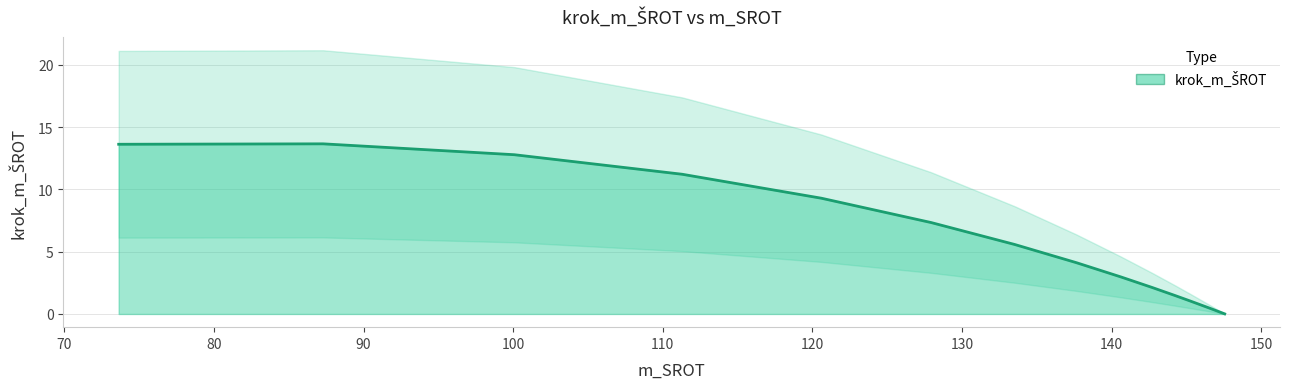

How many lines are shown in the chart?

1